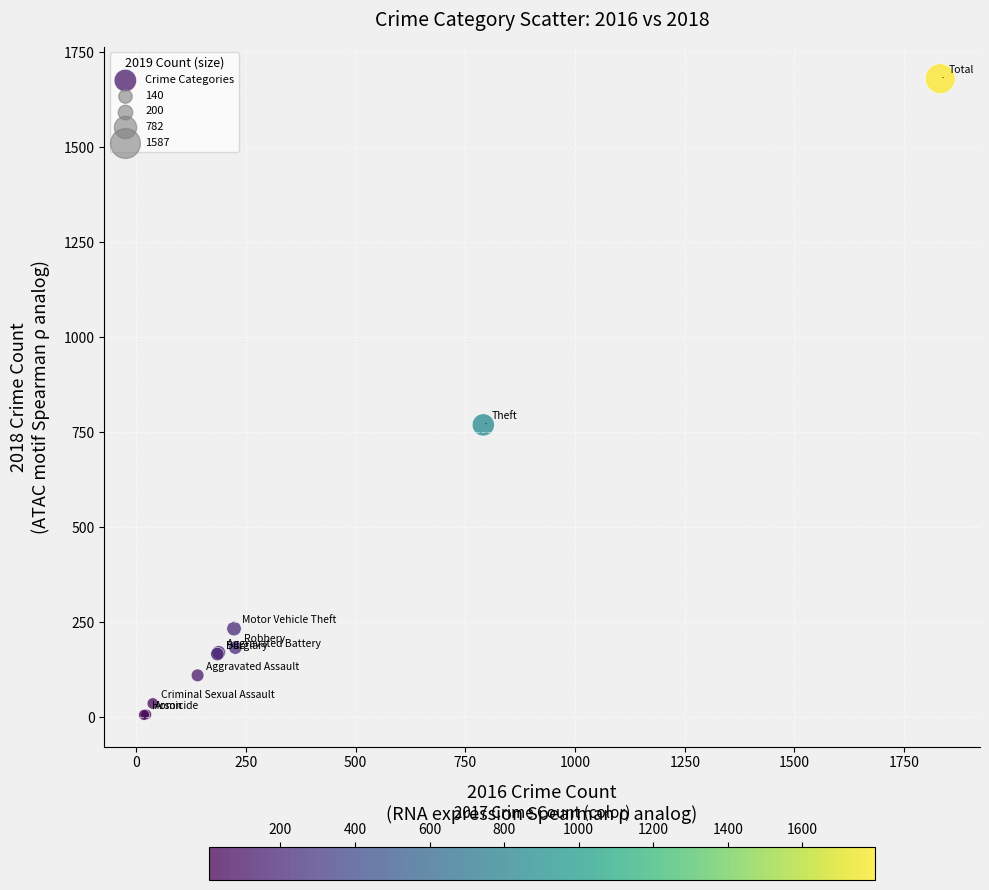

What Y value in the scatter plot is closest to 843?

769